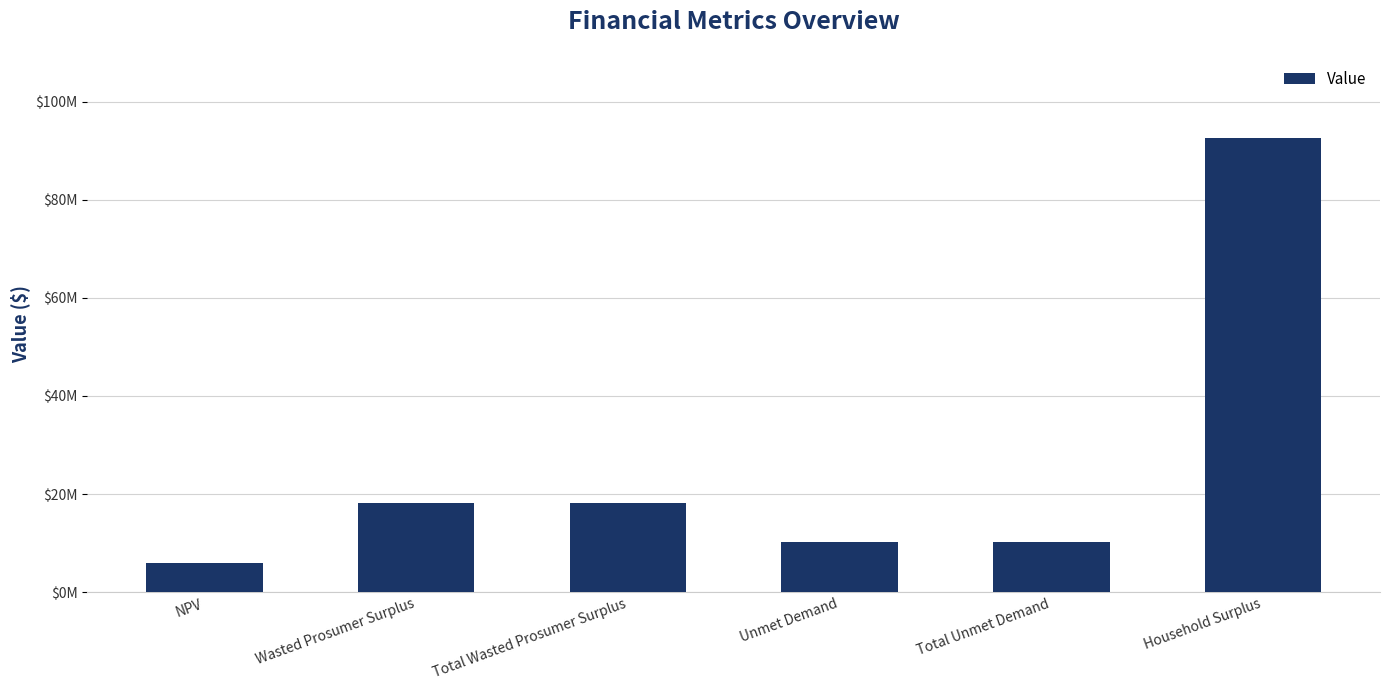

At which category does the chart reach its peak across all series?

Household Surplus